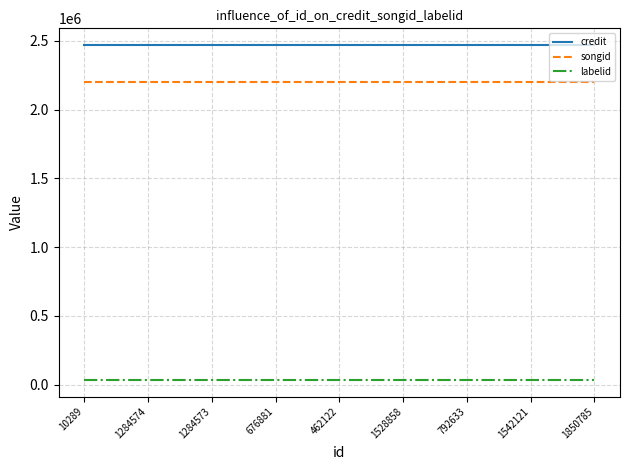

At how many categories does at least one series exceed 1562178?

9